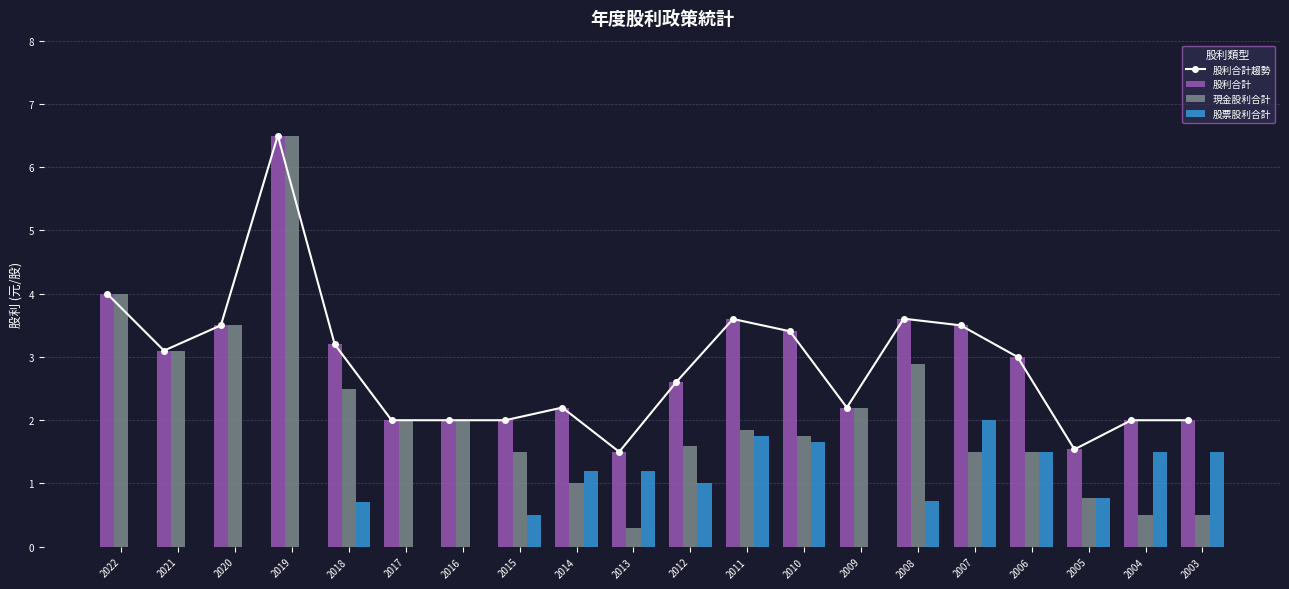

The 股利合計 series shows 2.0 at 2017. True or false?

True